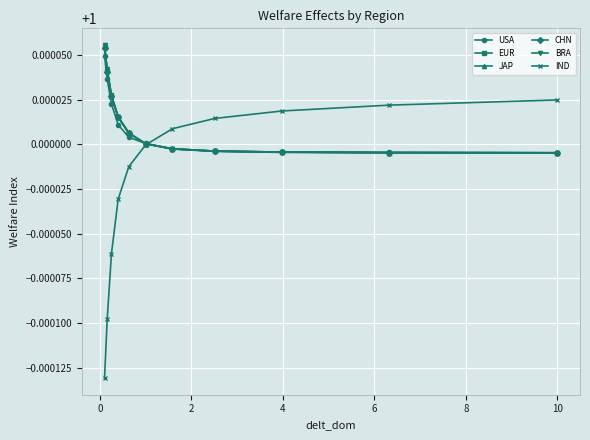

Which series has the largest range (max minus min)?

IND